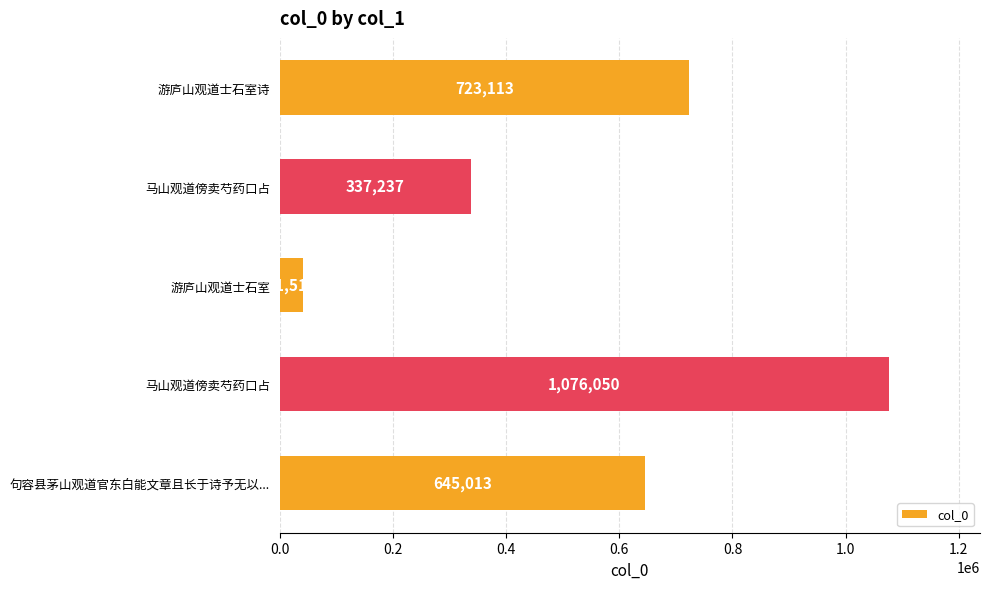

How many data points are less than 645013?

2